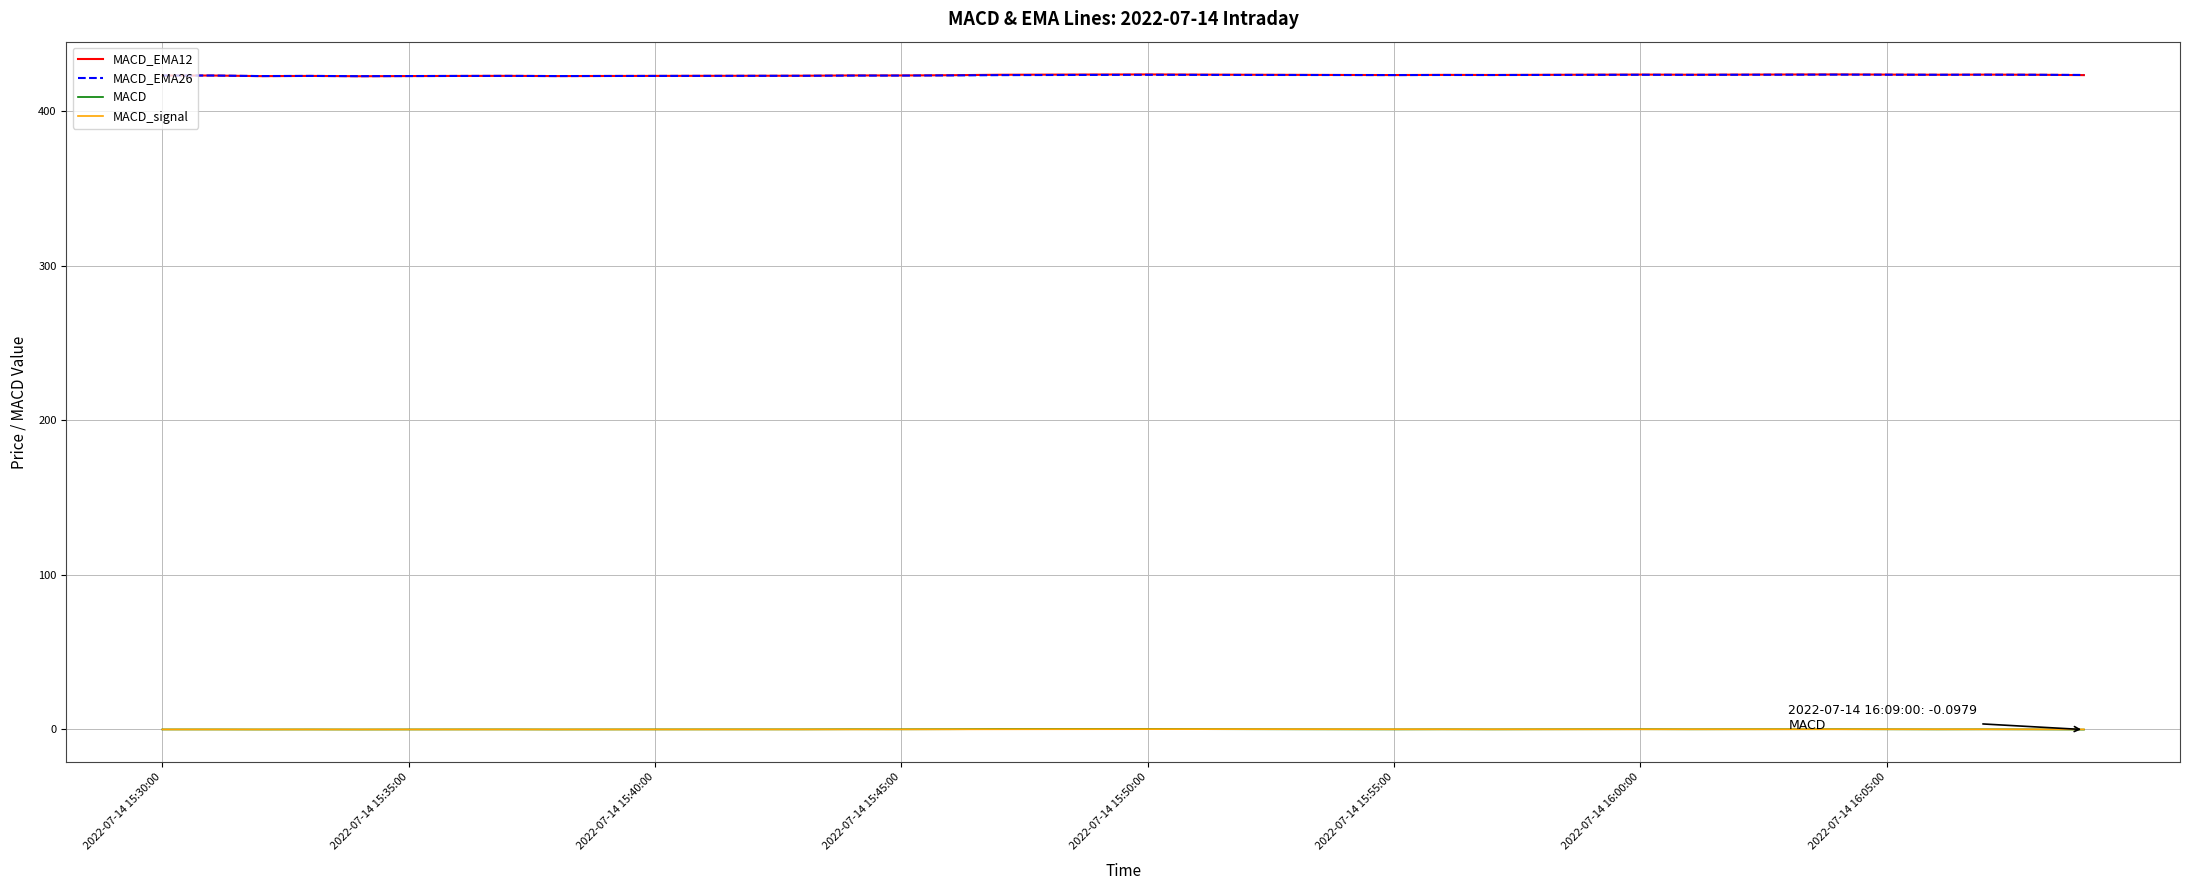

True or false: MACD_EMA26 and MACD cross at least once.

False